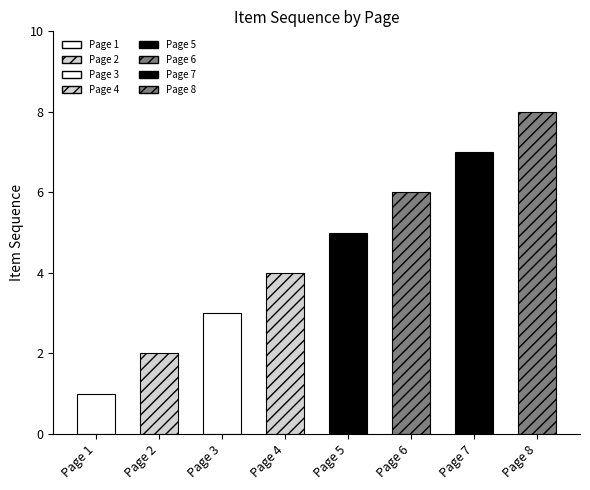

What is the sum of all values?

36